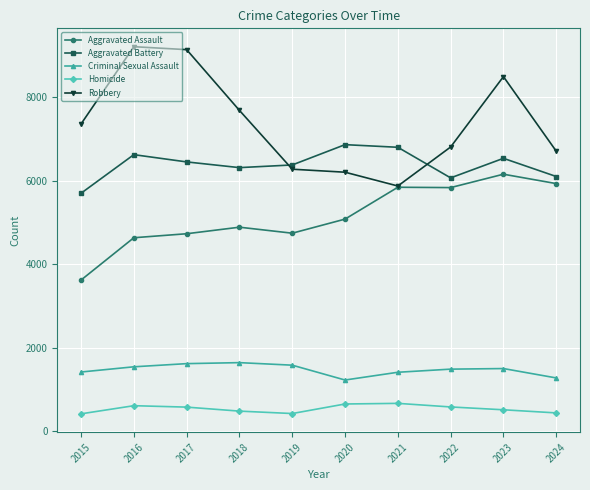

What is the highest value of the Aggravated Battery series?

6868